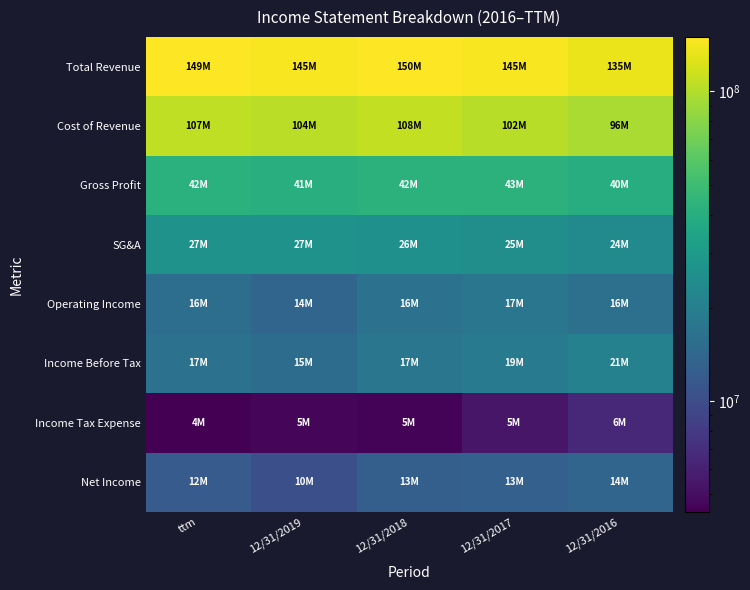

Which has a higher value, 12/31/2019 or 12/31/2018?

12/31/2018